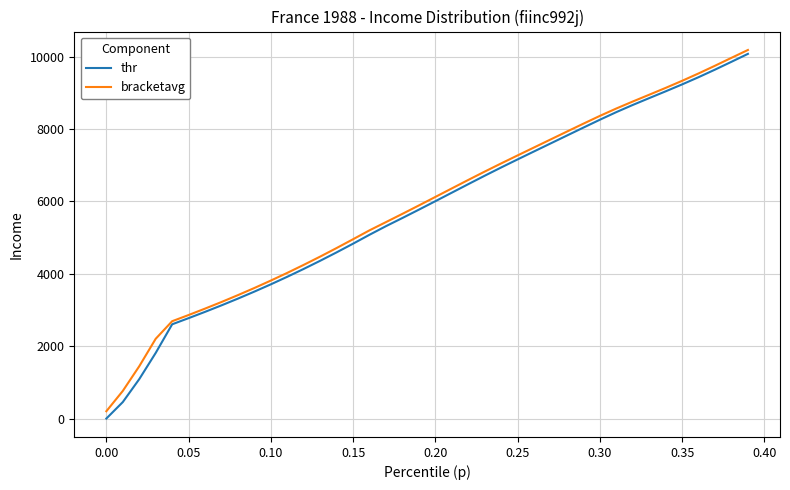

What is the maximum value shown in the chart?

10185.3